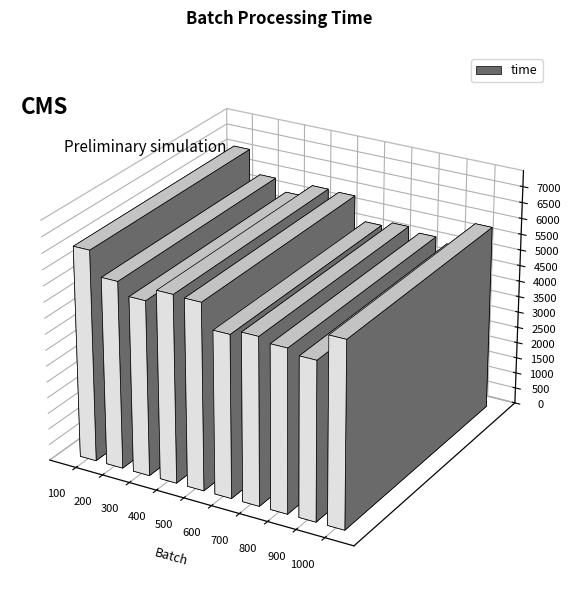

True or false: the data shows 5860 at 500.

True